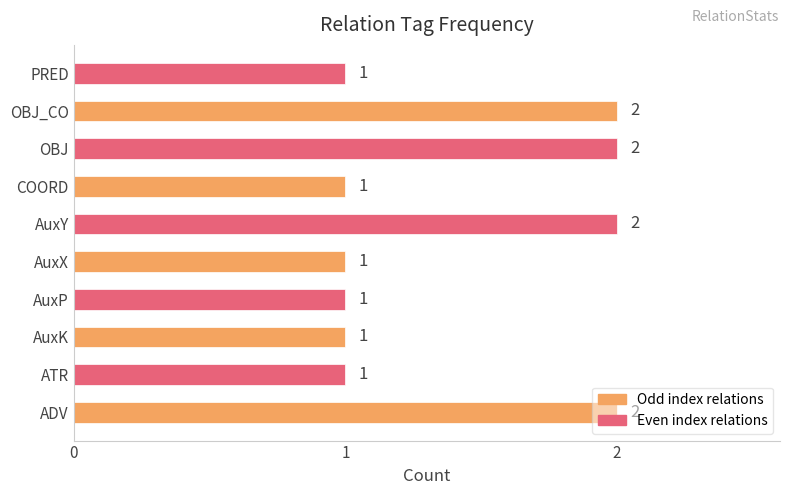

Is it true that the value at PRED is 1?

True